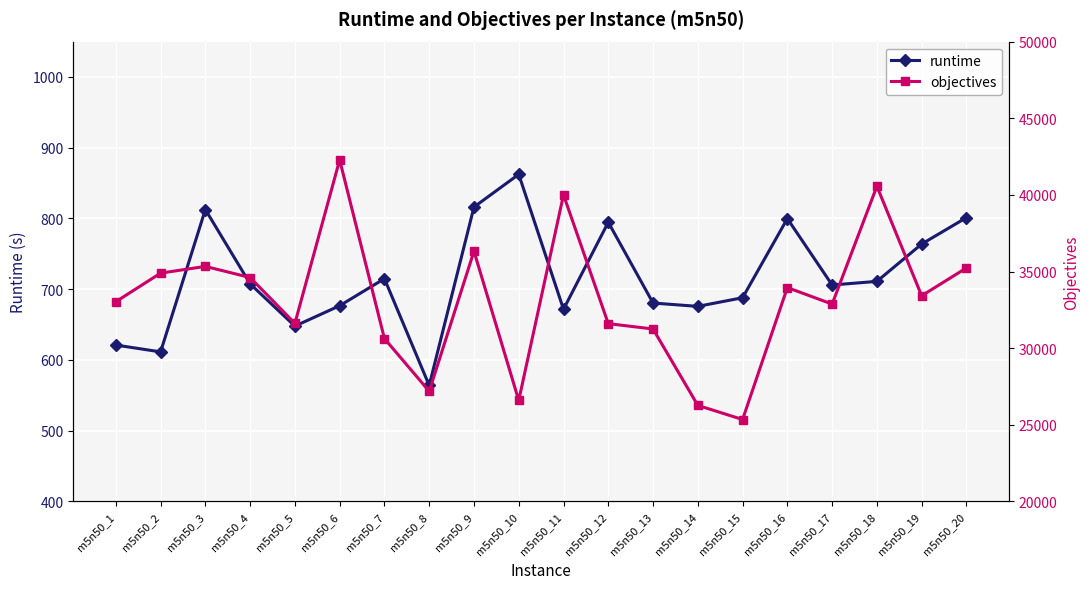

Rank the series by their maximum value, from highest to lowest.

objectives, runtime